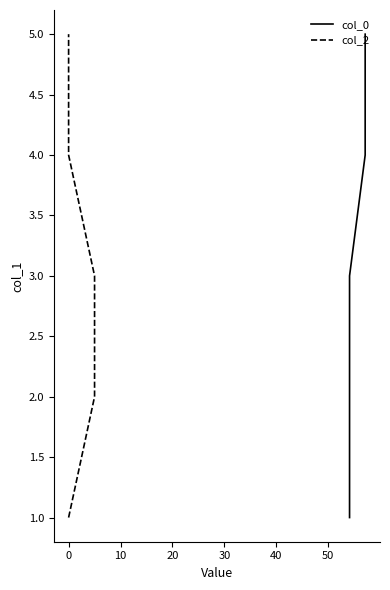

Is it true that col_0 equals 0 at −10?

False